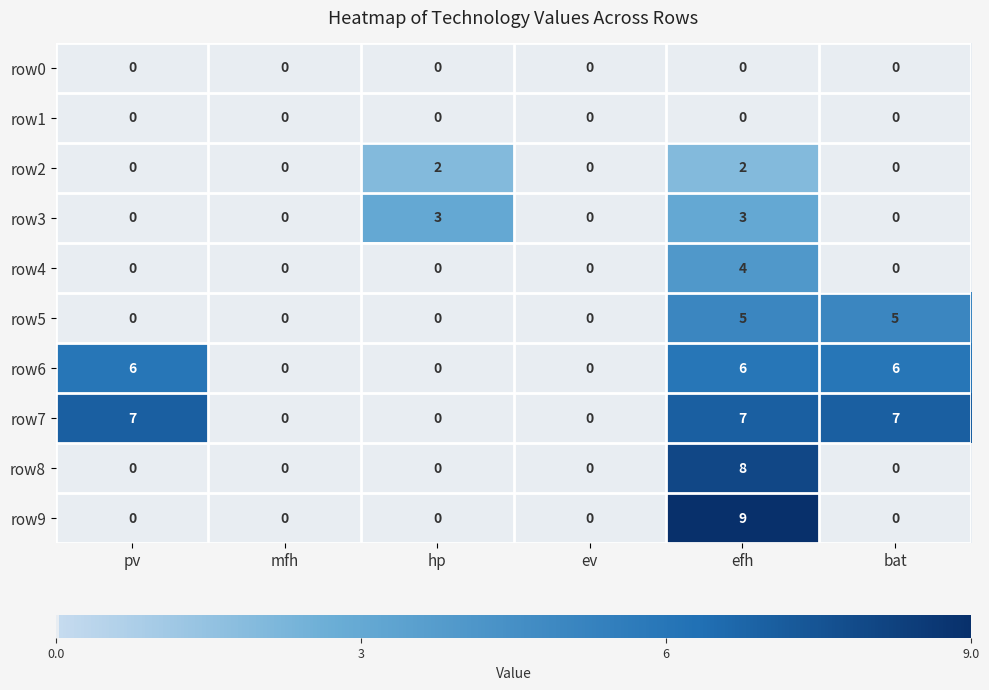

What is the greatest value displayed?

9